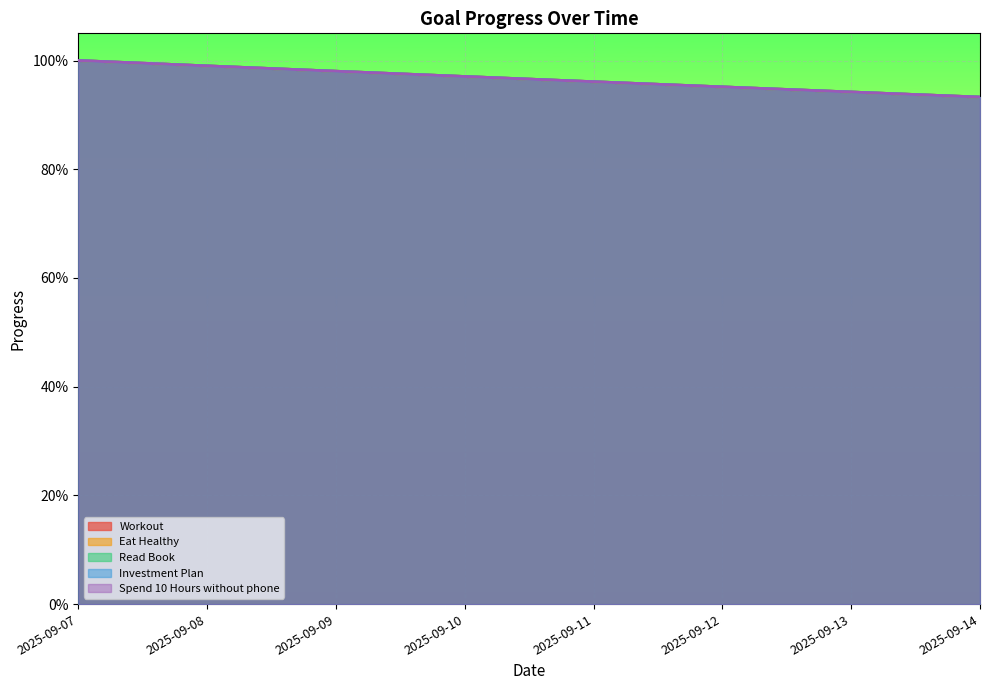

True or false: Eat Healthy has more than 2 interior local peaks.

False